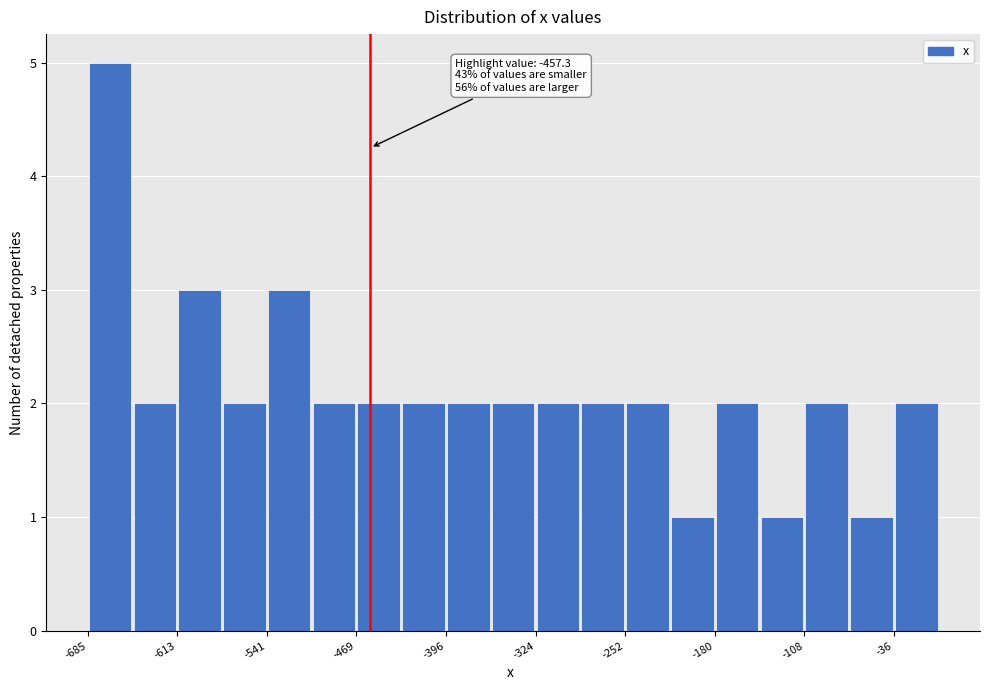

Around what value on the x-axis is the tallest bar? Give the approximate position of its centre, as read against the axis.

-670